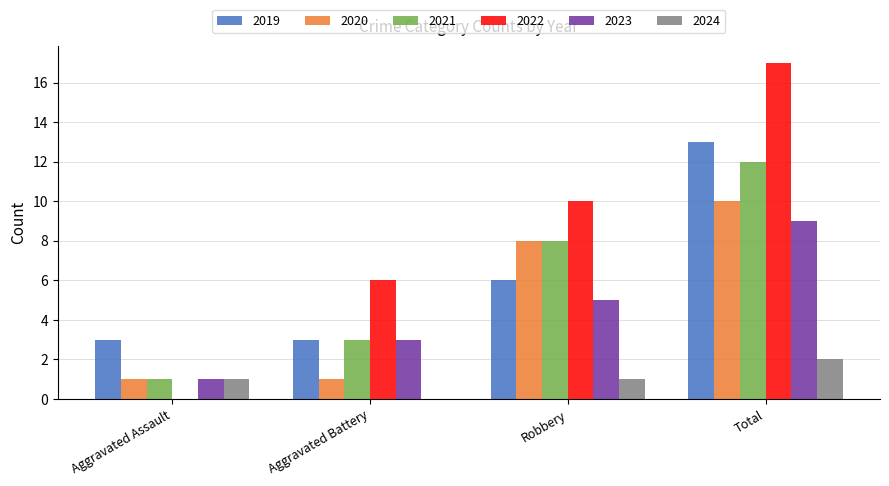

What is the sum of the 2019 values at Robbery and Total?

19